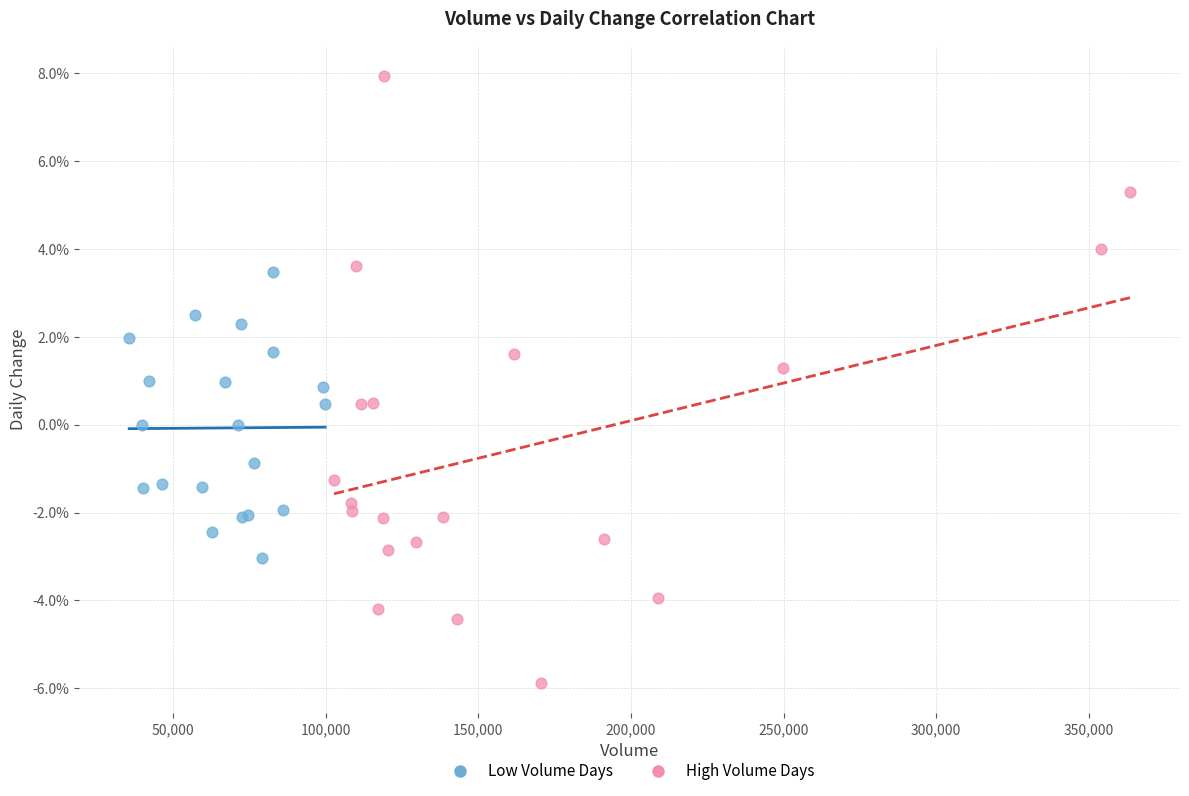

Which series has the widest spread of Y values?

High Volume Days